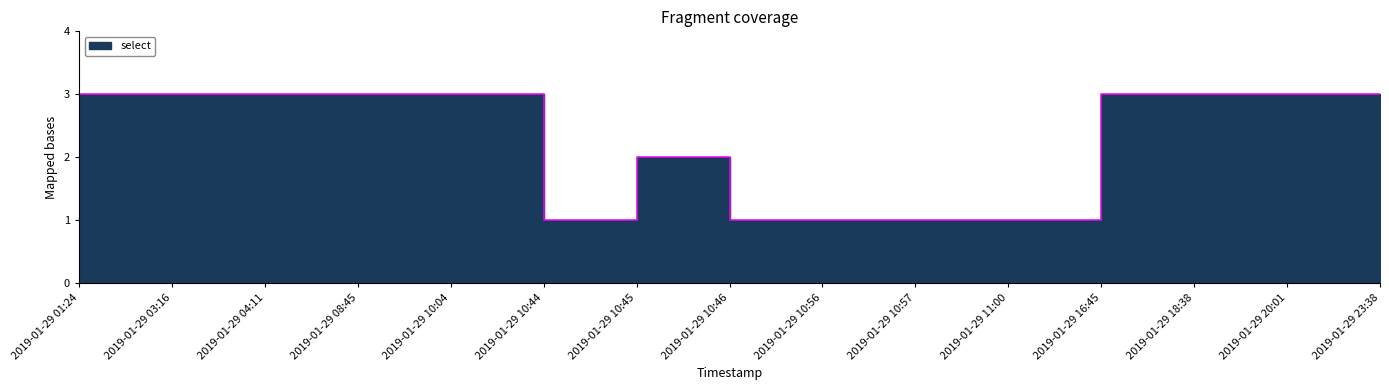

What is the difference between the second highest and second lowest values?

2